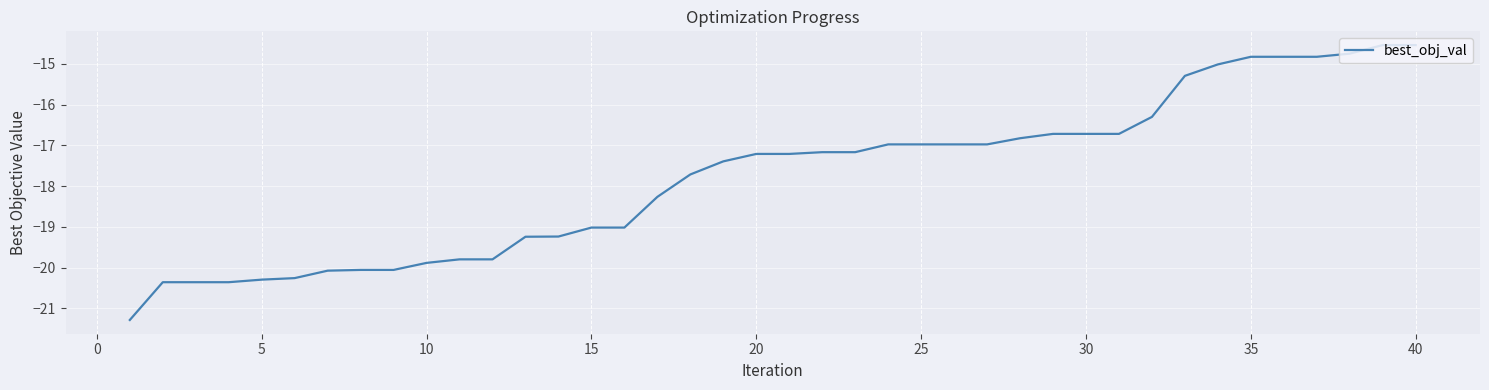

What is the difference between the maximum and minimum values?

6.7